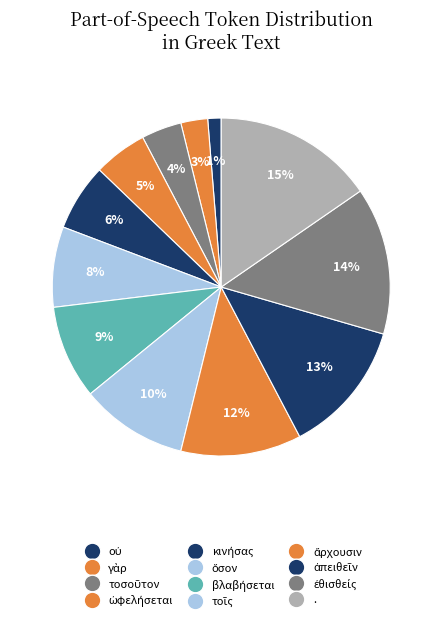

Which category has the biggest portion of the pie?

.